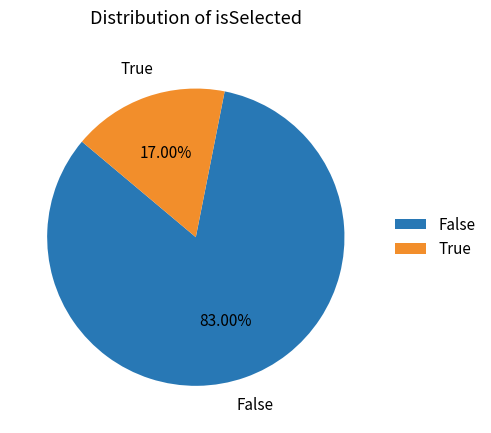

How many slices are in this pie chart?

2